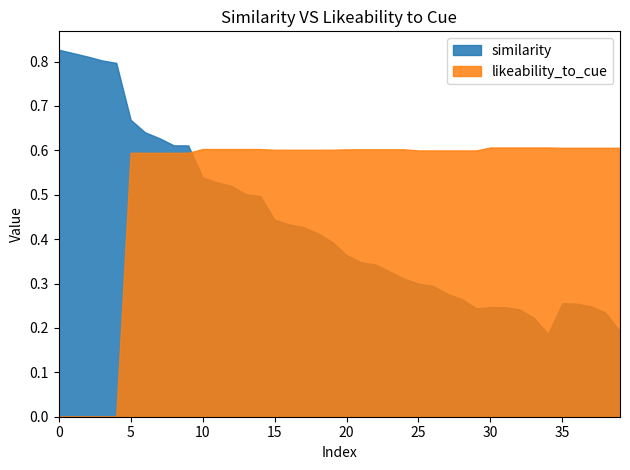

How many interior local peaks does the similarity series have?

2